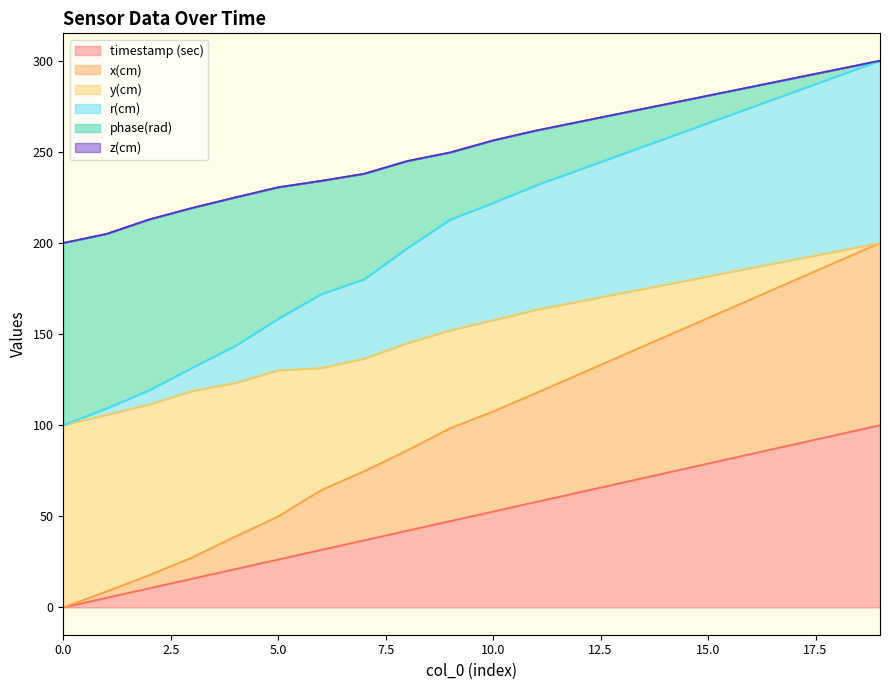

True or false: timestamp (sec) has a value of 57.9 at 11.

True